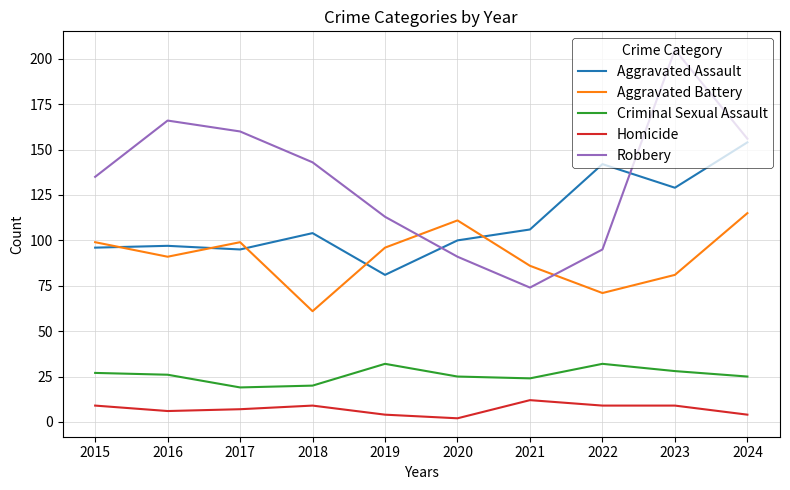

Reading right to left, extract all data points from this chart.

Aggravated Assault: 2024=154	2023=129	2022=142	2021=106	2020=100	2019=81	2018=104	2017=95	2016=97	2015=96
Aggravated Battery: 2024=115	2023=81	2022=71	2021=86	2020=111	2019=96	2018=61	2017=99	2016=91	2015=99
Criminal Sexual Assault: 2024=25	2023=28	2022=32	2021=24	2020=25	2019=32	2018=20	2017=19	2016=26	2015=27
Homicide: 2024=4	2023=9	2022=9	2021=12	2020=2	2019=4	2018=9	2017=7	2016=6	2015=9
Robbery: 2024=156	2023=205	2022=95	2021=74	2020=91	2019=113	2018=143	2017=160	2016=166	2015=135